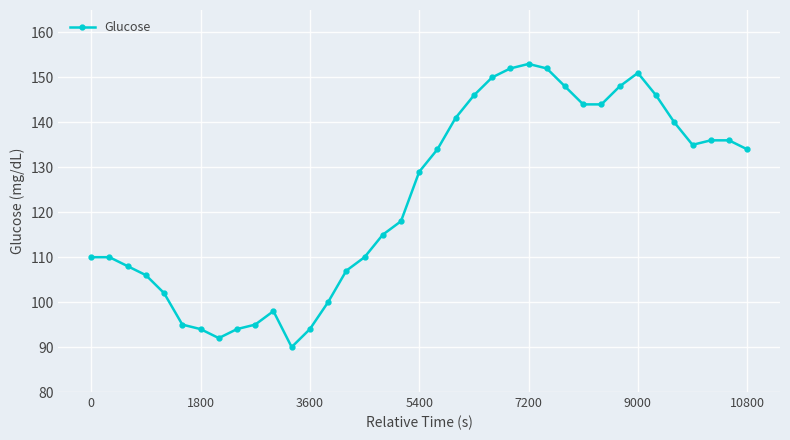

What is the difference between the maximum and second lowest values?

61